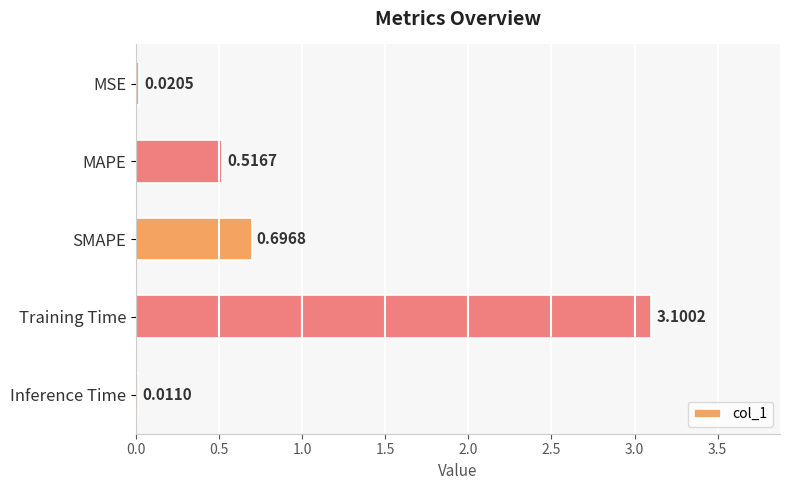

Where is the data nearest to the value 1?

SMAPE